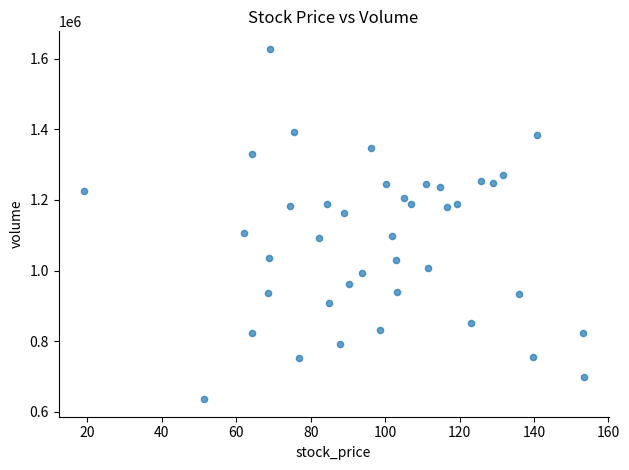

What is the range of X values (max minus min)?

134.4